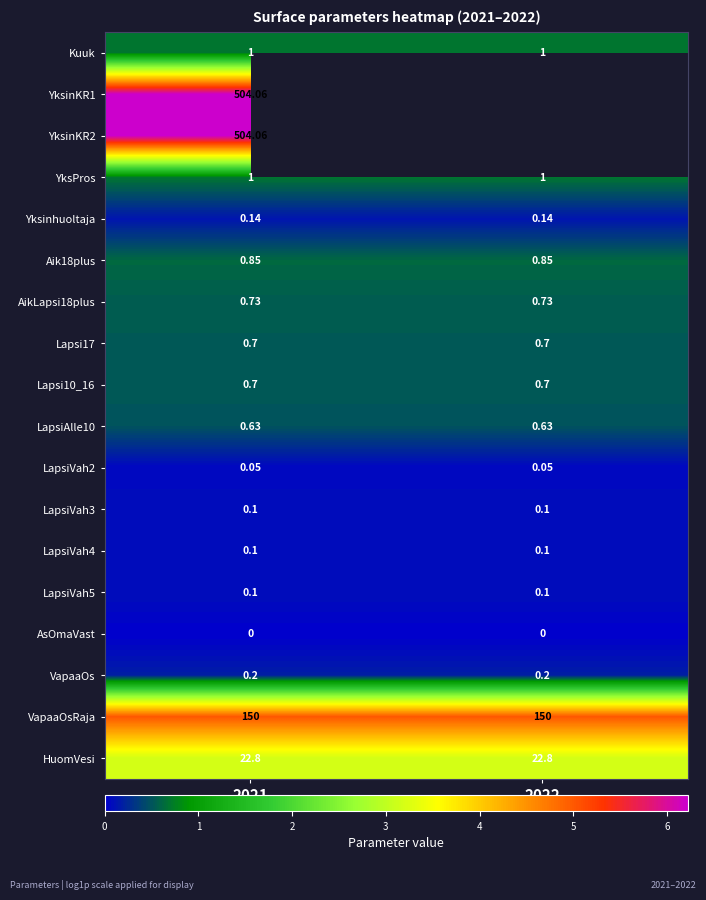

Is the value of Lapsi17 at 2021 greater than the value of Yksinhuoltaja at 2022?

Yes